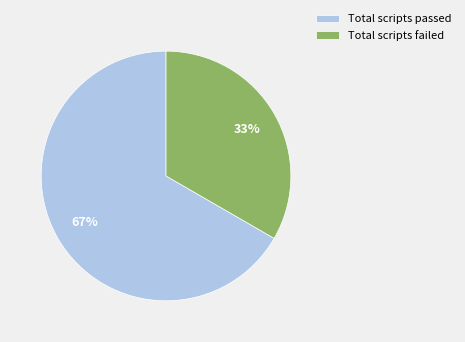

Is it true that Total scripts passed is 67% of the pie?

True